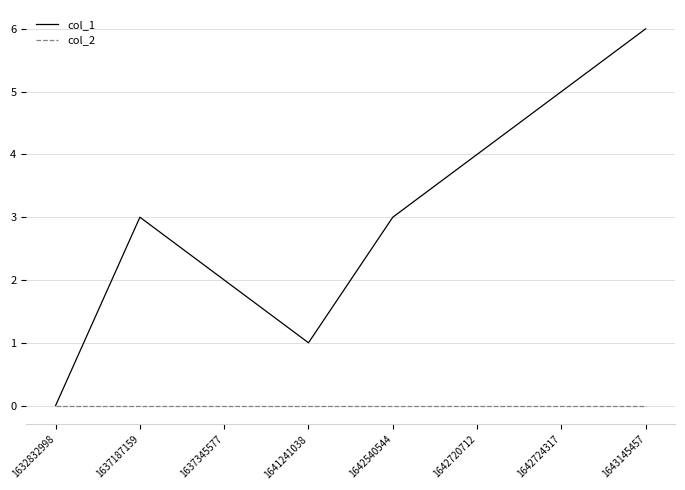

Which series has the largest range (max minus min)?

col_1